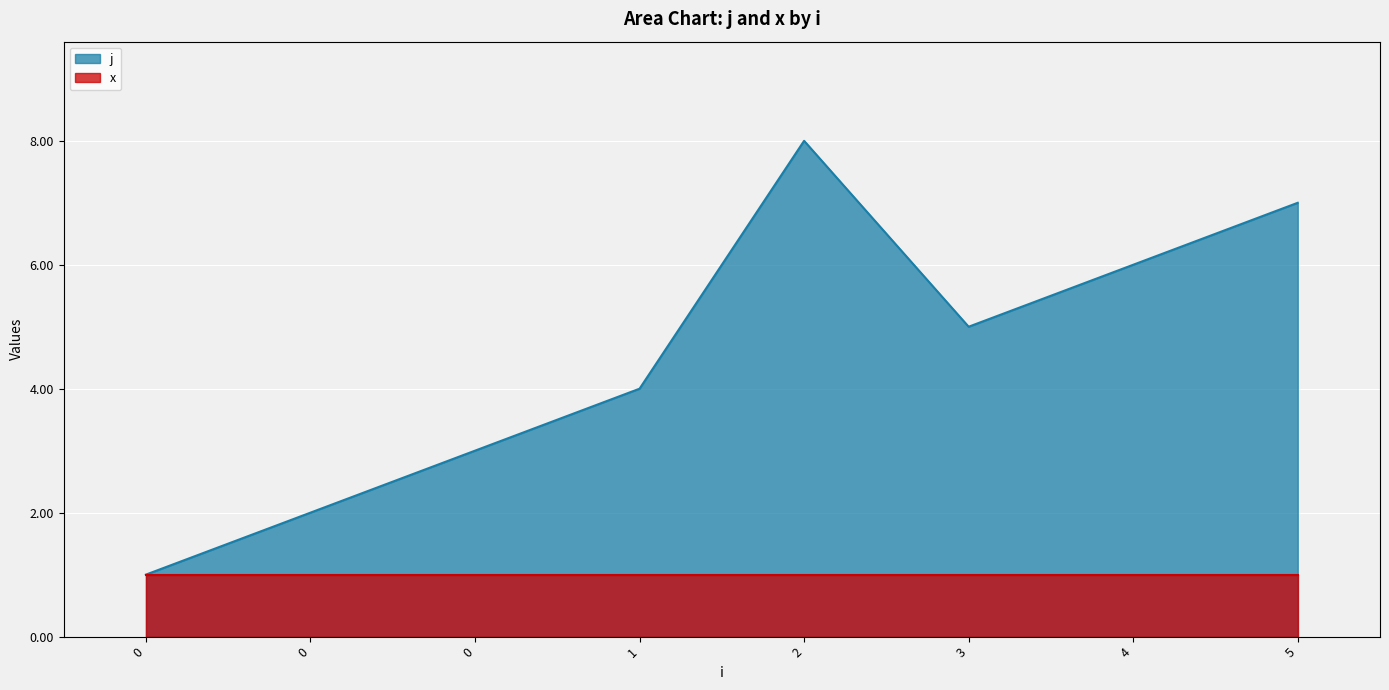

How many interior local valleys (lower than both neighbors) does the data have?

1